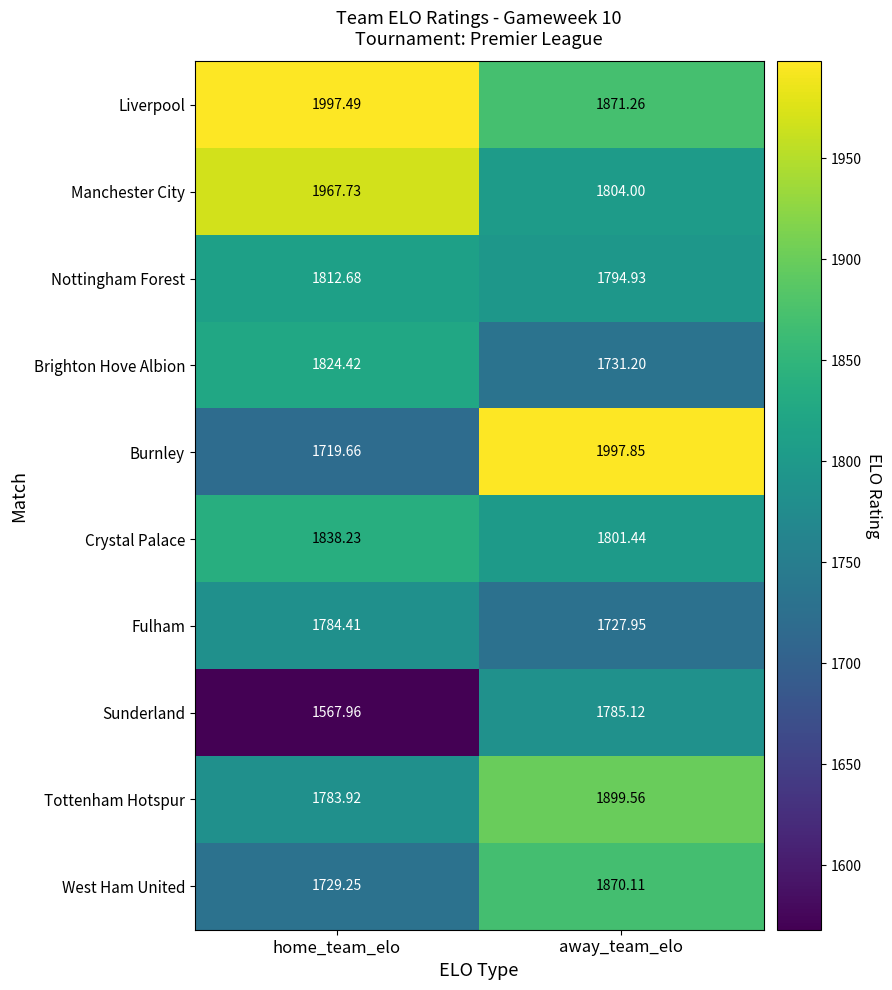

Which category has the highest value across all series?

away_team_elo